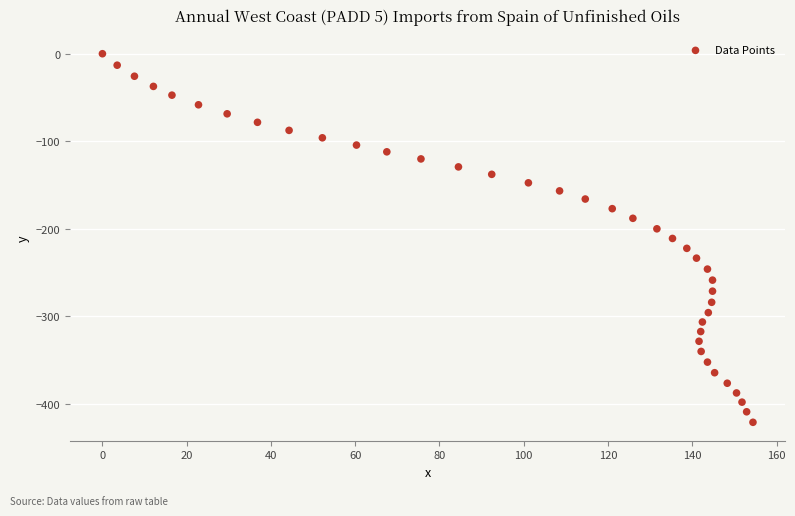

What is the range of Y values (max minus min)?

420.8